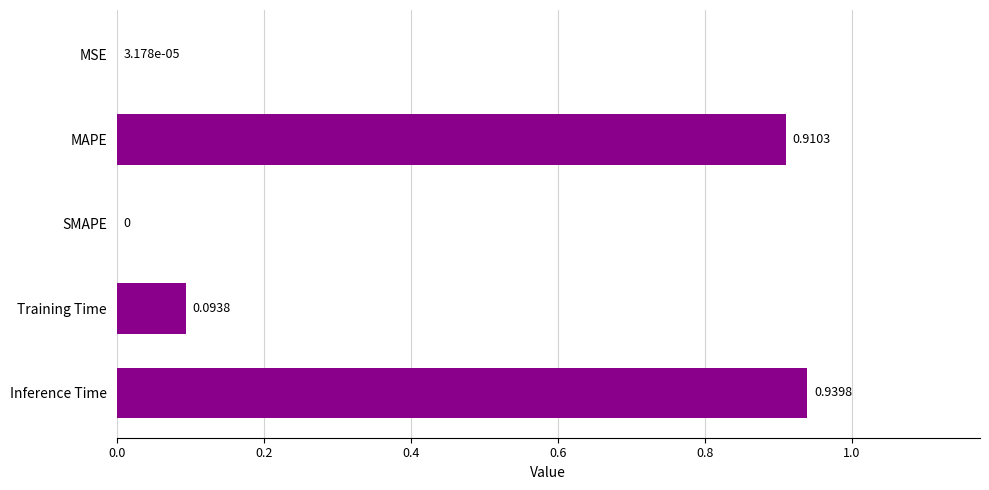

Between Training Time and Inference Time, which is larger?

Inference Time